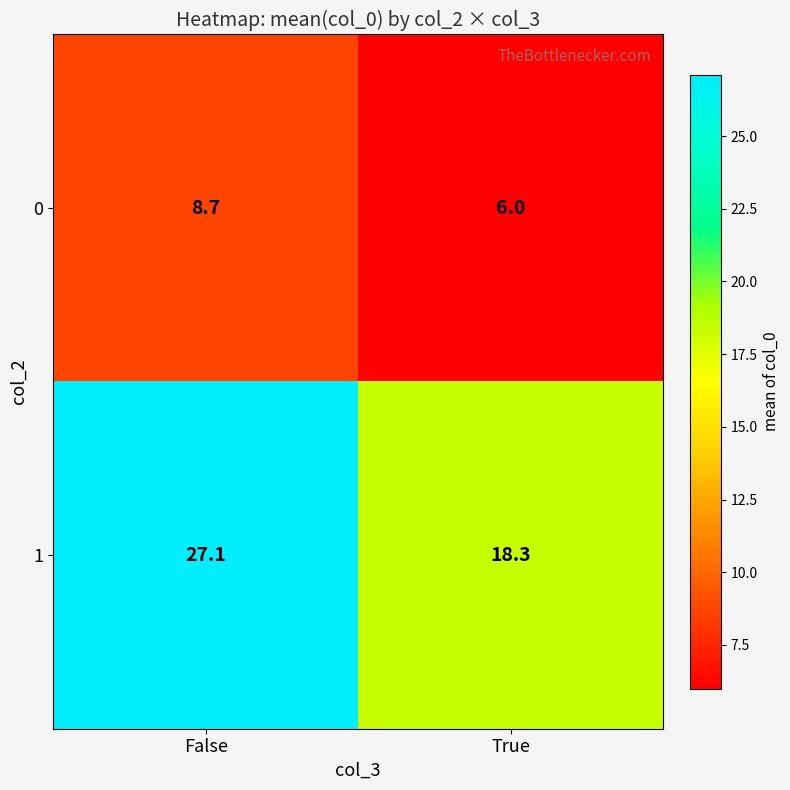

How many data points does each series have?

2